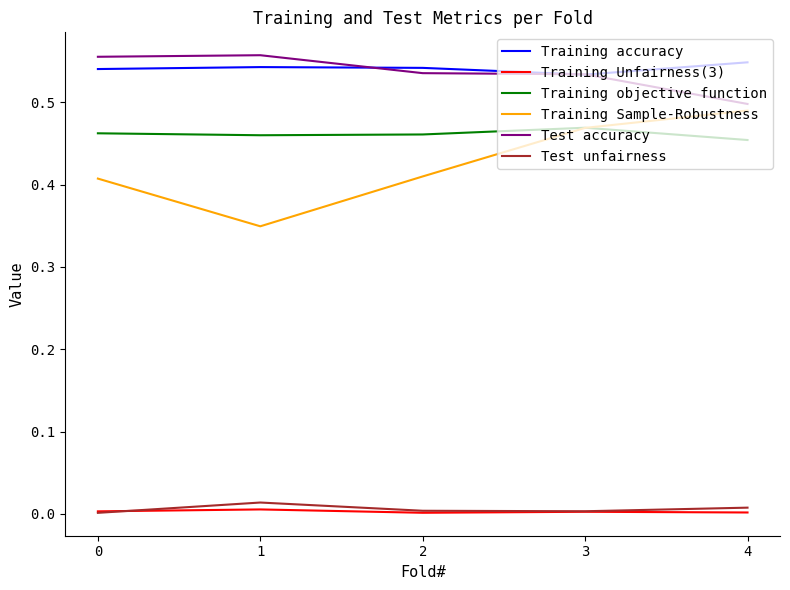

At 1, list the series in order from largest to smallest.

Test accuracy, Training accuracy, Training objective function, Training Sample-Robustness, Test unfairness, Training Unfairness(3)